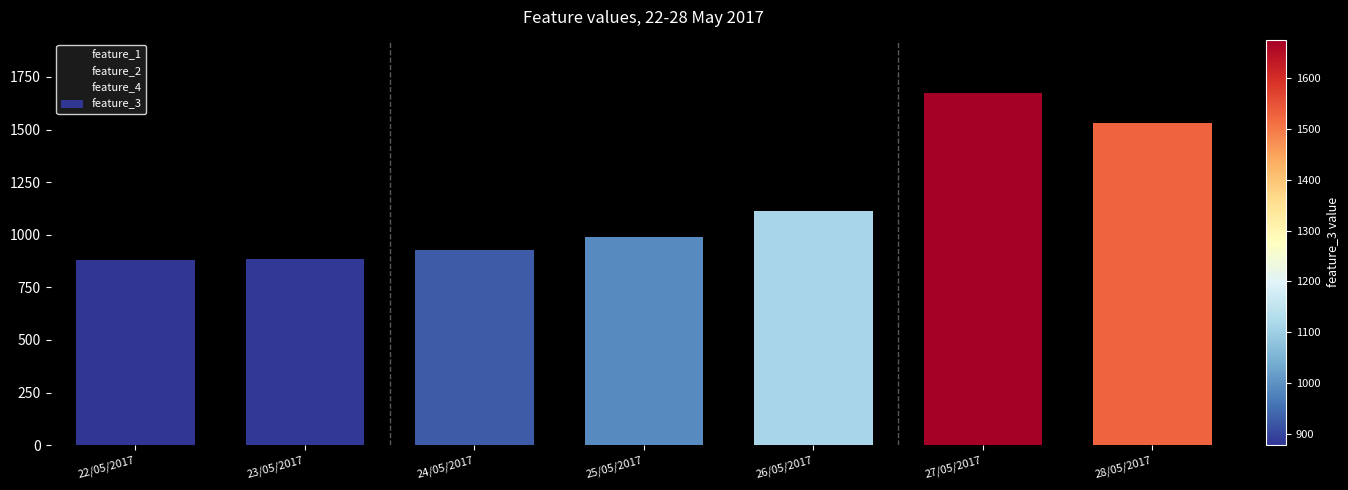

What is the change in value from 23/05/2017 to 28/05/2017?

+646